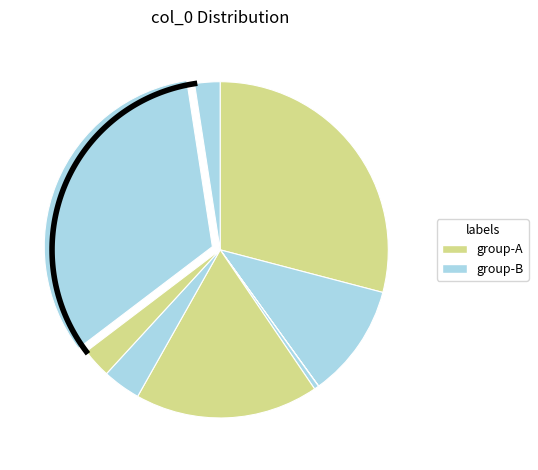

To the nearest percent, what is the difference between the largest and smallest slice percentages?

33%